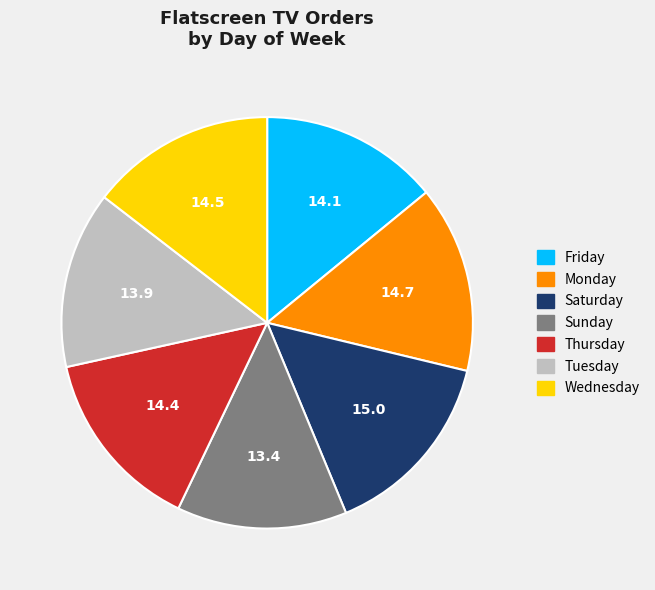

Is the sum of Sunday and Tuesday greater than half?

No